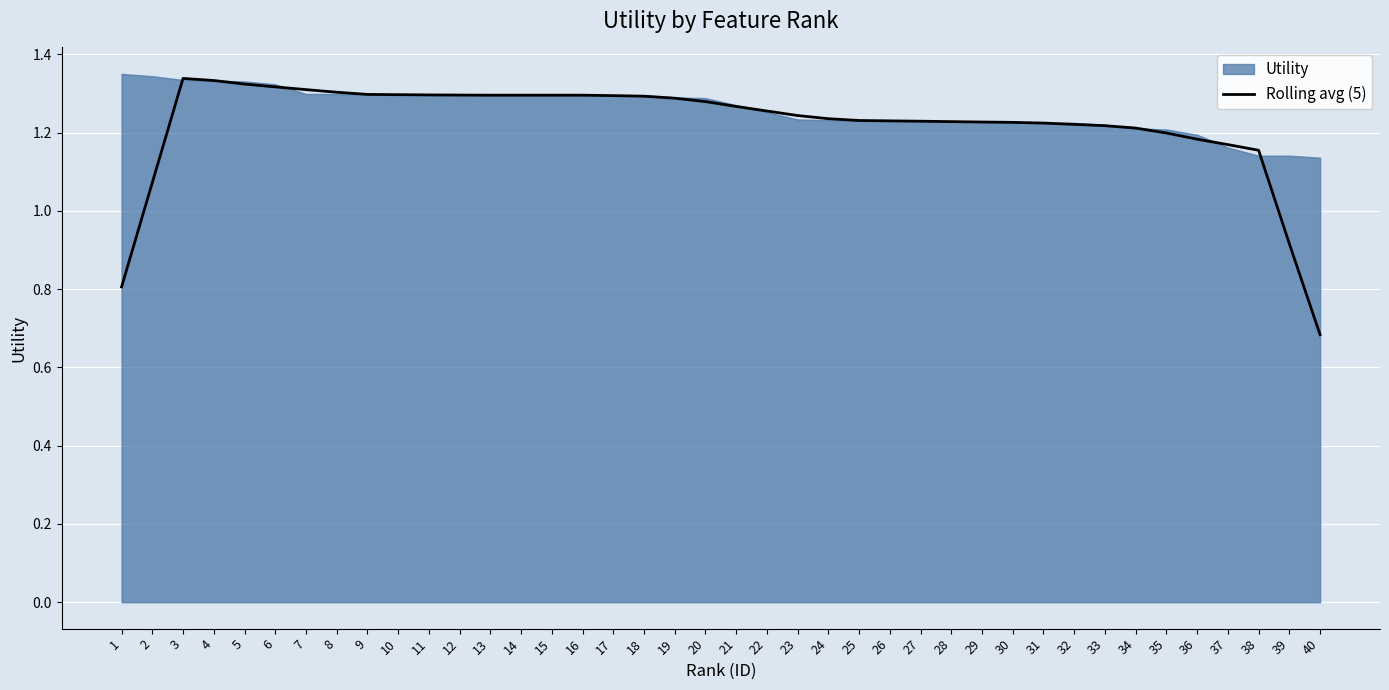

The Rolling avg (5) series shows 0.4 at 28. True or false?

False